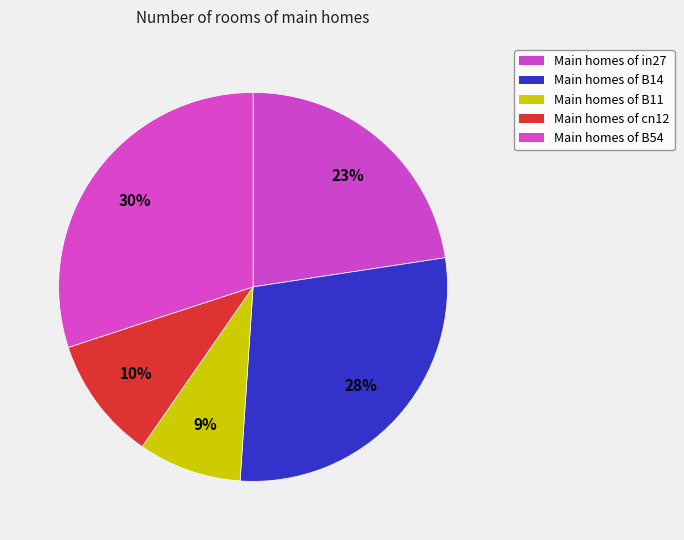

Which category has the biggest portion of the pie?

B54